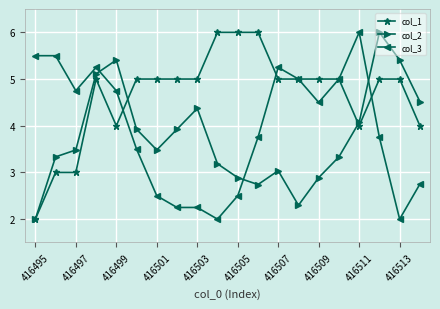

Which series has the largest total across all categories?

col_1